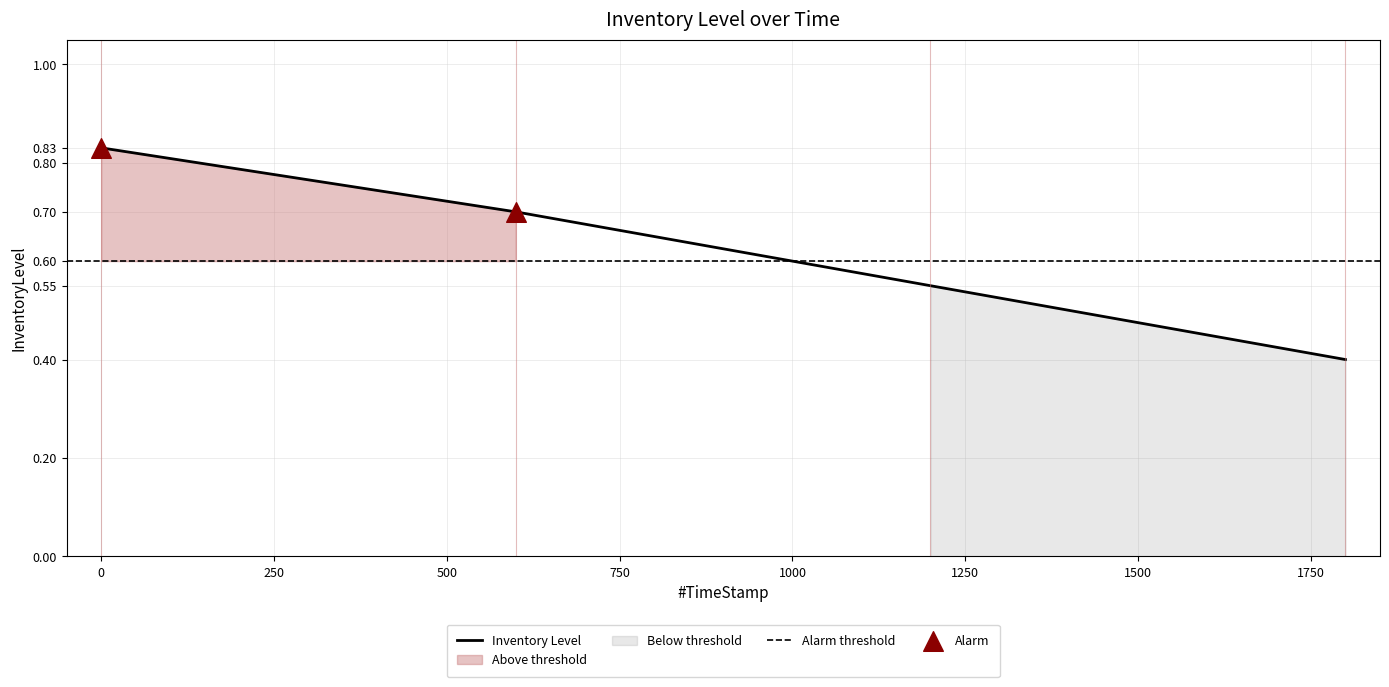

What is the change in value from 599.66 to 1199.62?

-0.1